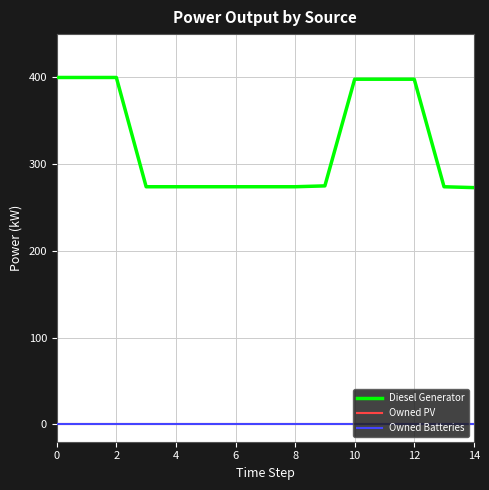

Does the chart have visible grid lines?

Yes